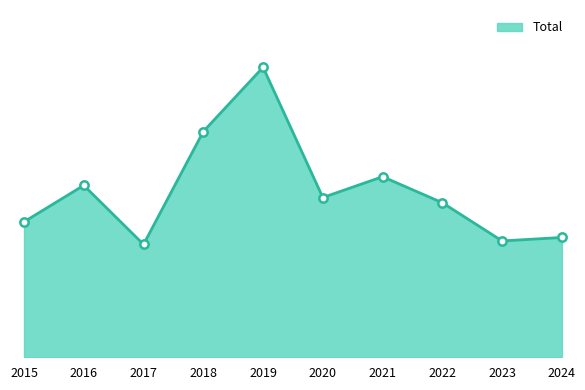

What is the change in value from 2015 to 2018?

+52